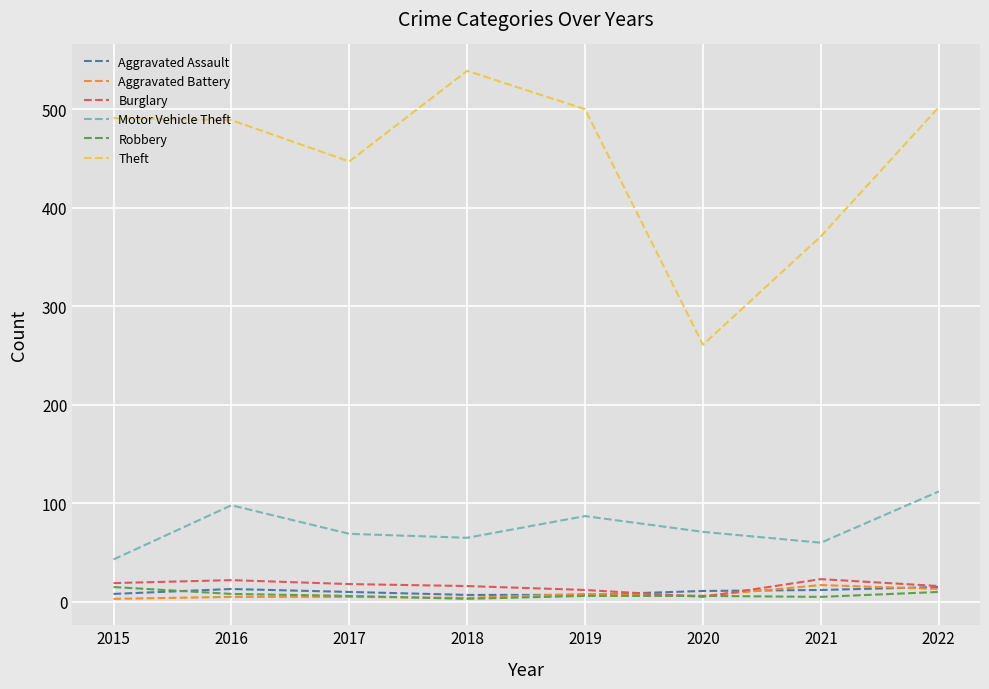

Where do Burglary and Aggravated Assault first cross each other?

2019 and 2020